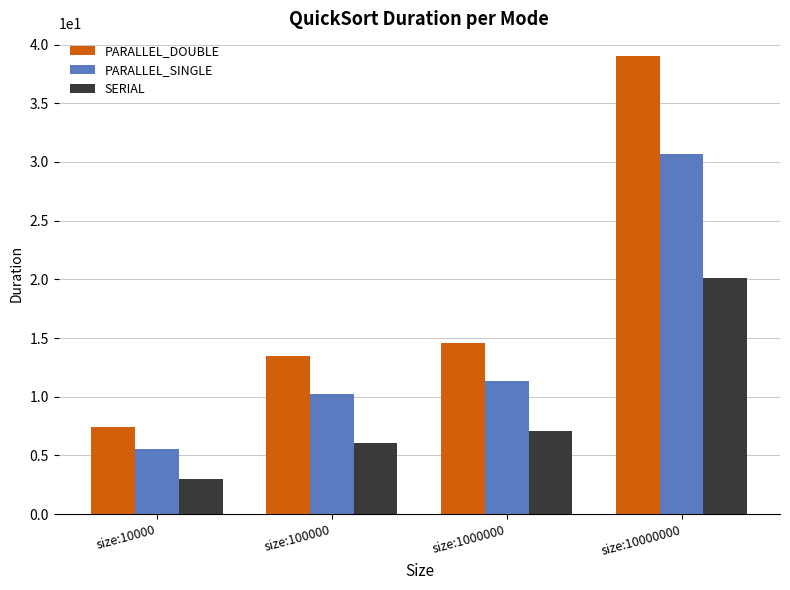

What is the sum of the SERIAL values at size:1000000 and size:10000?

10.1